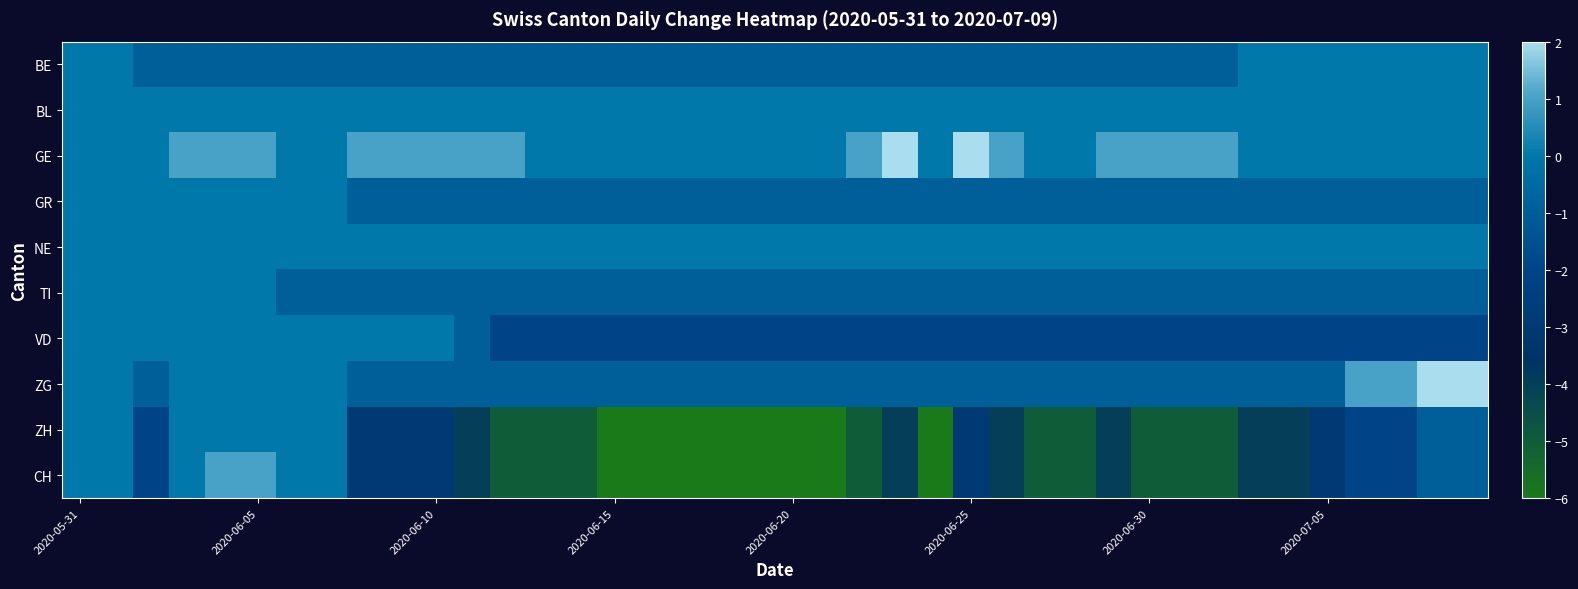

Which series has the largest total across all categories?

GE